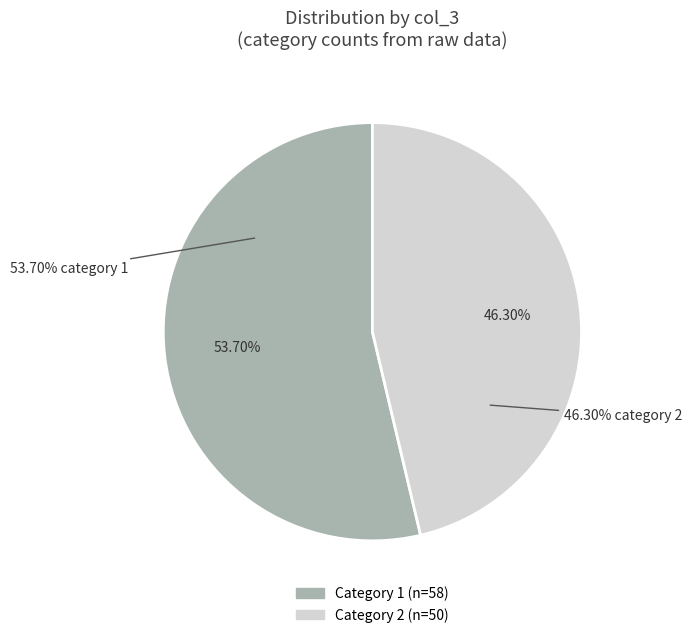

What is the largest slice in the pie chart?

1